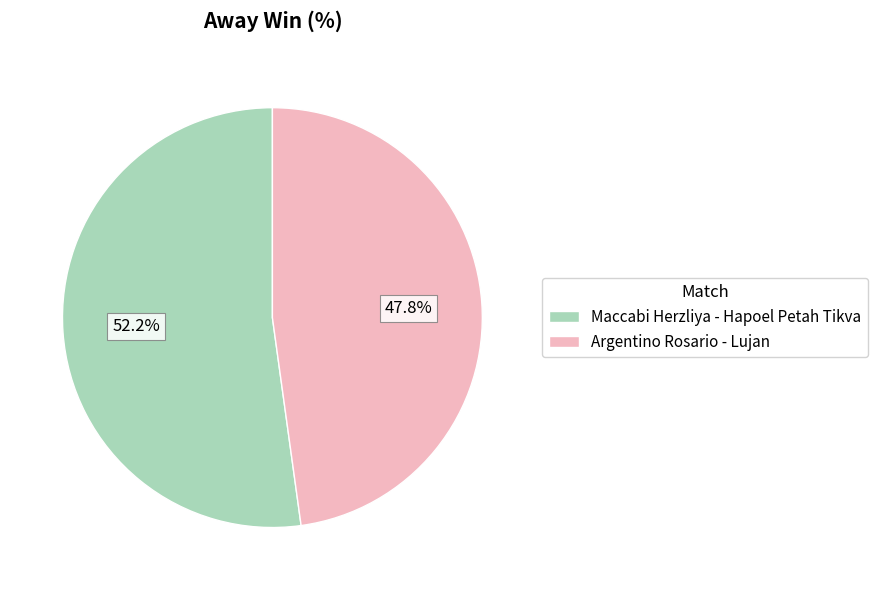

Which category has the biggest portion of the pie?

Maccabi Herzliya - Hapoel Petah Tikva